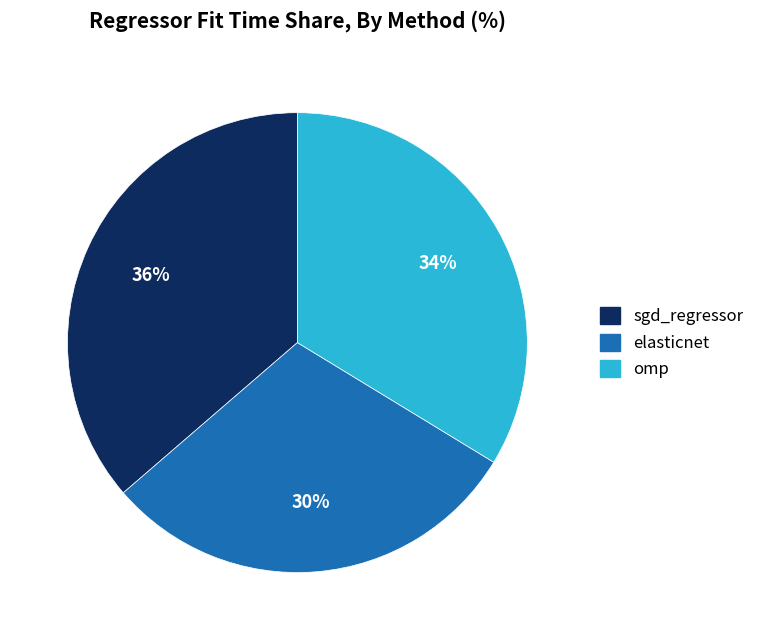

The omp slice represents 45% of the pie. True or false?

False